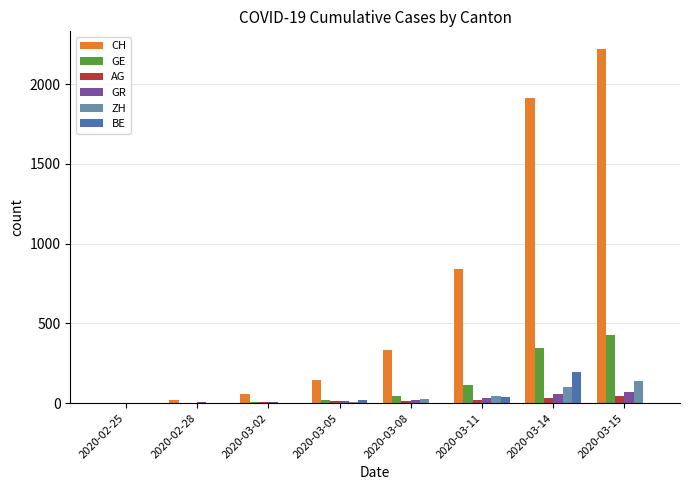

Are the bars horizontal?

No